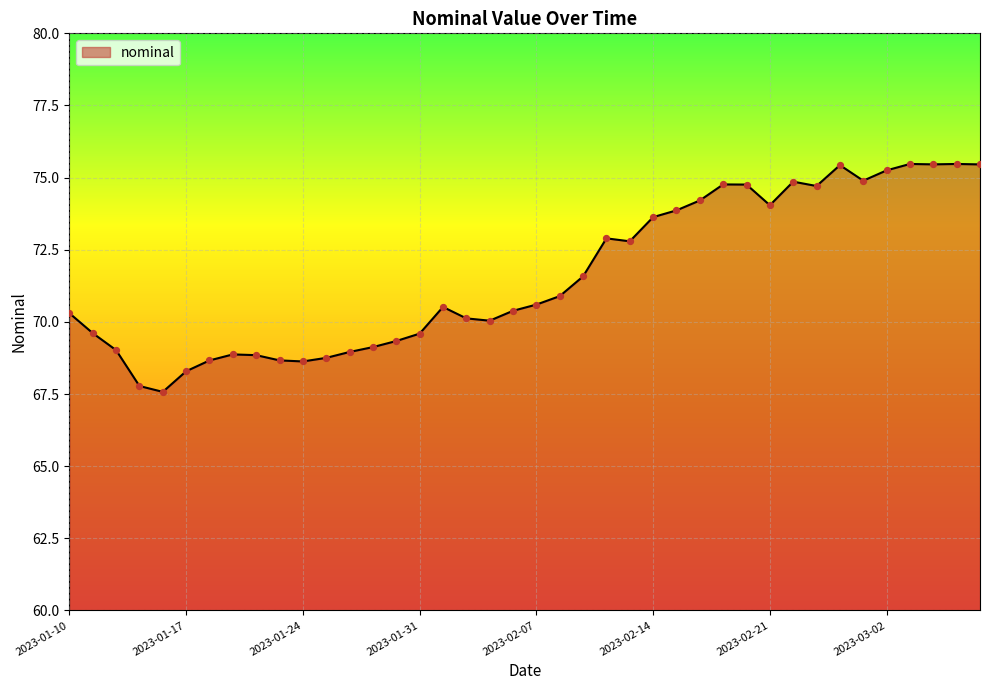

What is the greatest value displayed?

75.5